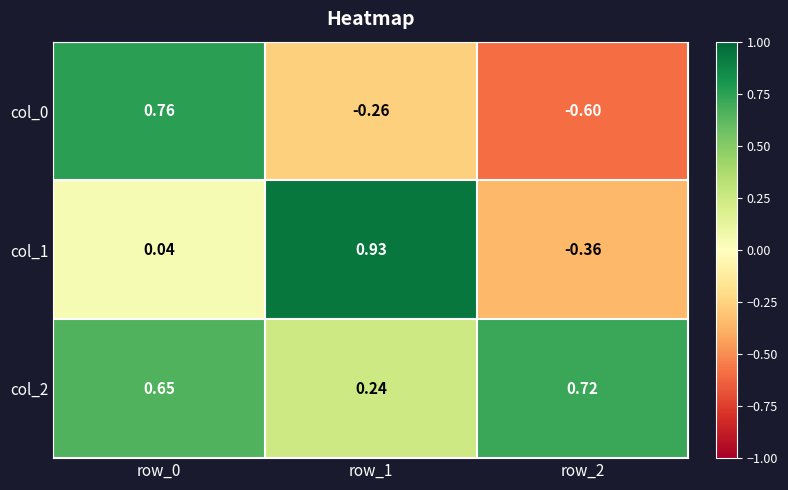

Is the value of col_2 at row_0 greater than the value of col_0 at row_1?

Yes